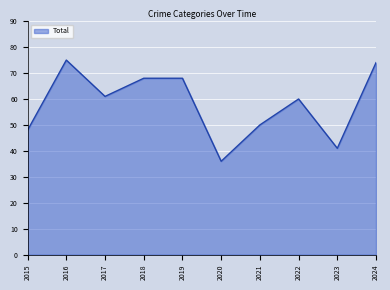

The value at 2015 is 86. True or false?

False